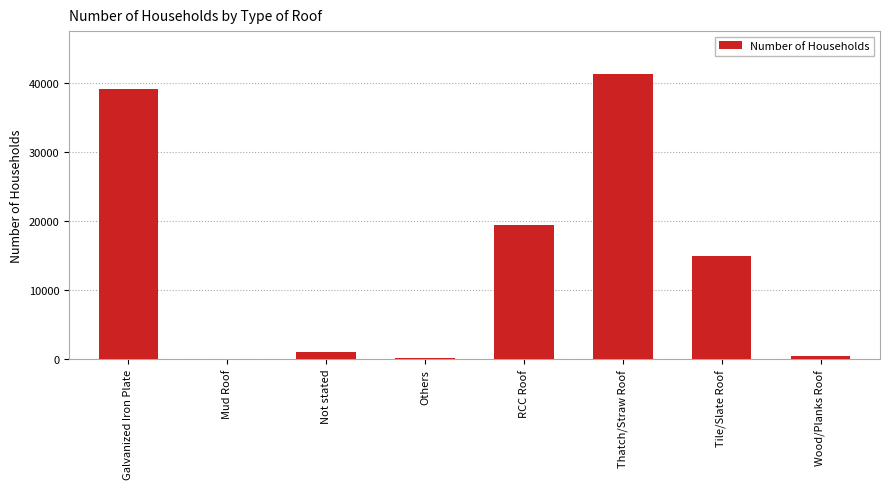

What is the sum of the values at Wood/Planks Roof and Not stated?

1365